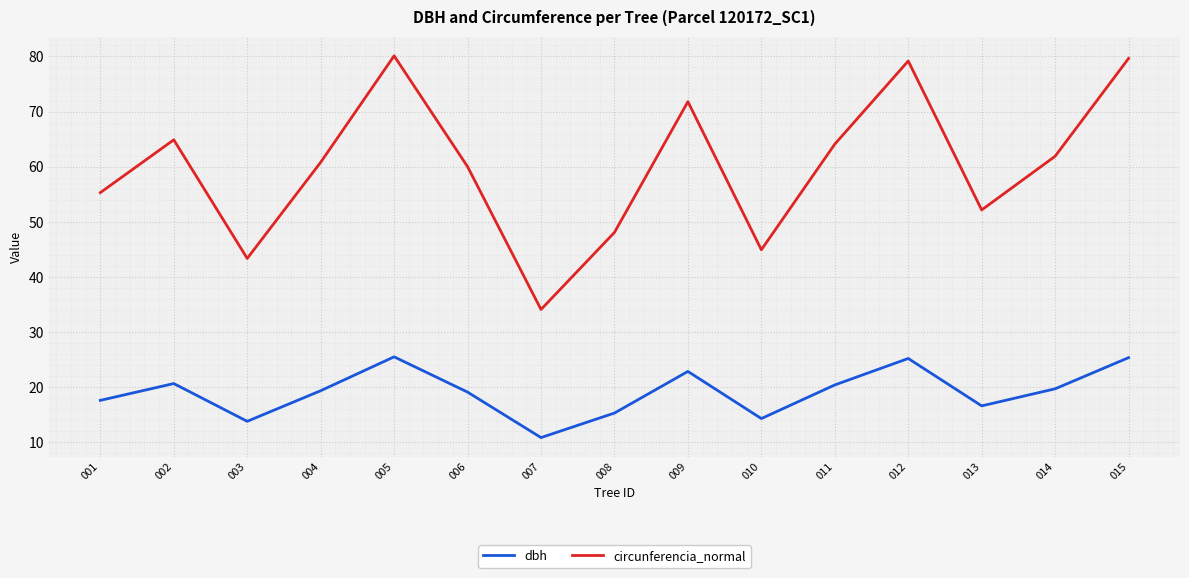

True or false: circunferencia_normal and dbh intersect in this chart.

False